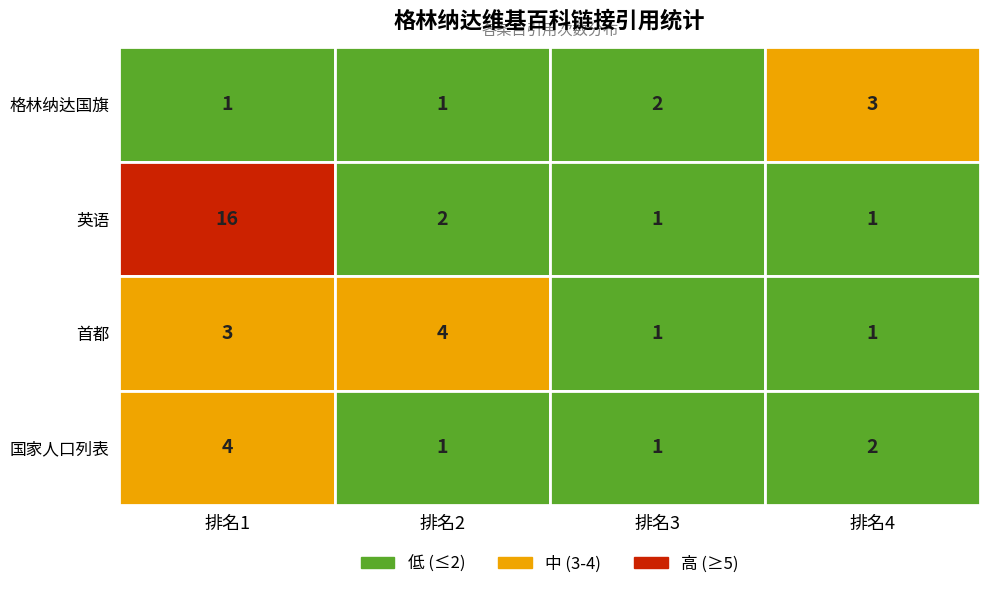

How many values in the 国家人口列表 series are below 2?

2